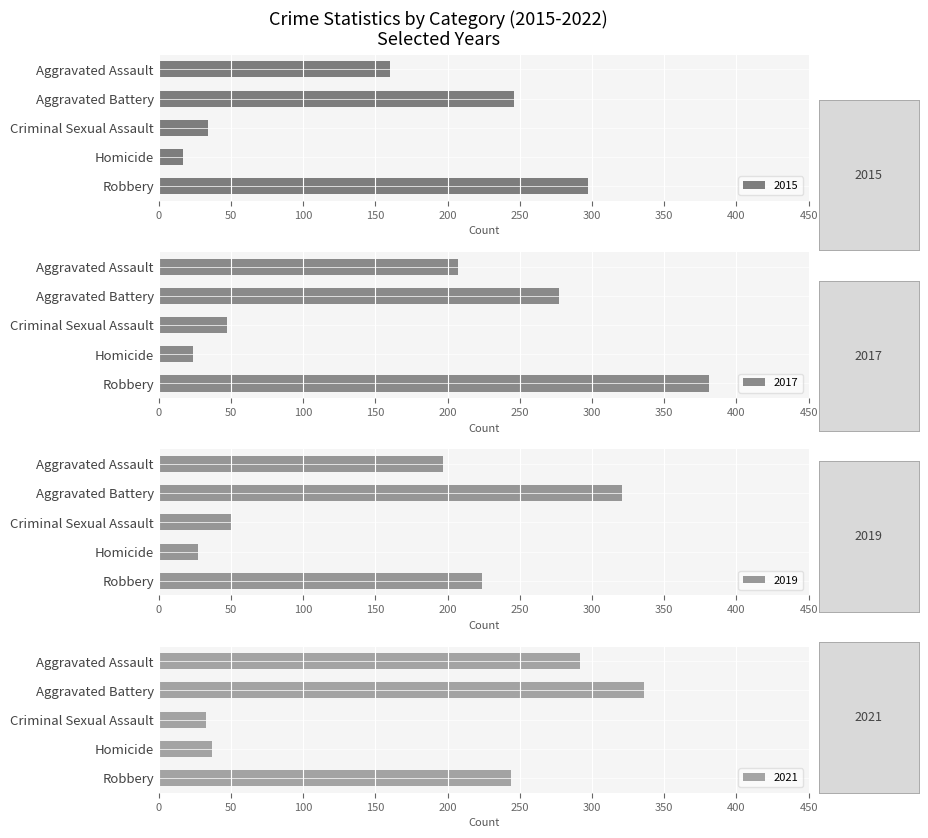

What is the difference between the maximum and minimum values in the 2015 series?

280